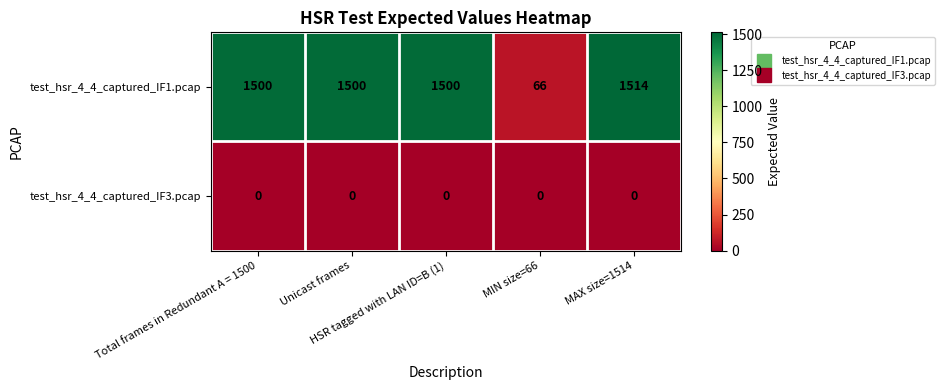

How many categories are shown in the chart?

5